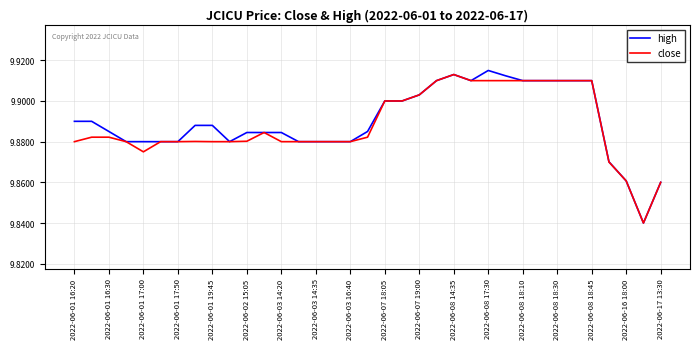

What is the total value across all series at 2022-06-07 18:05?

19.8